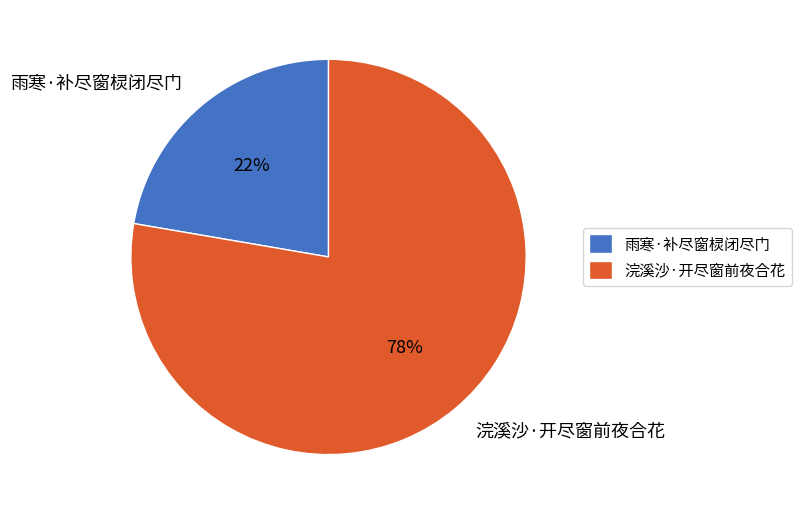

Is the sum of 浣溪沙·开尽窗前夜合花 and 雨寒·补尽窗棂闭尽门 greater than half?

Yes